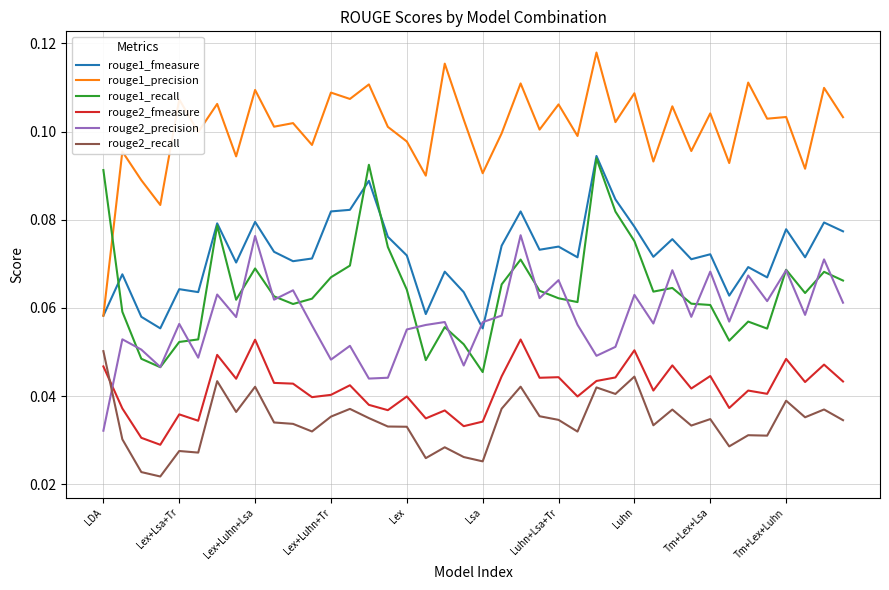

Which series has the largest total across all categories?

rouge1_precision